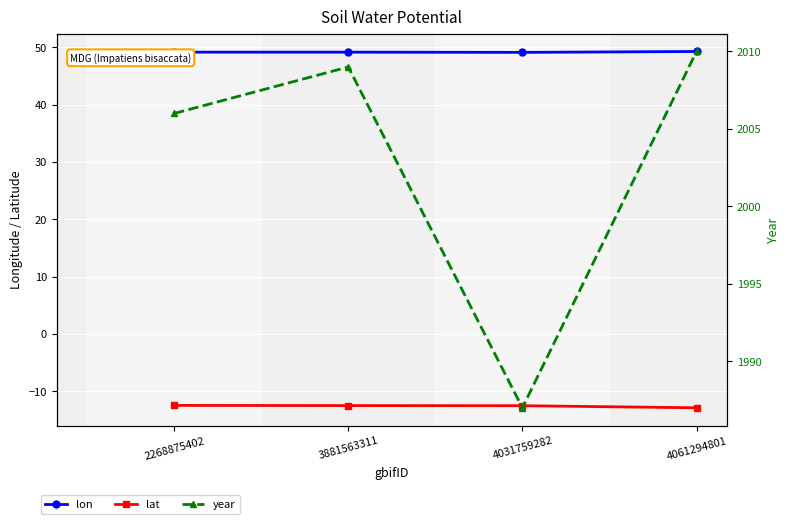

What is the average value of the lon series?

49.2